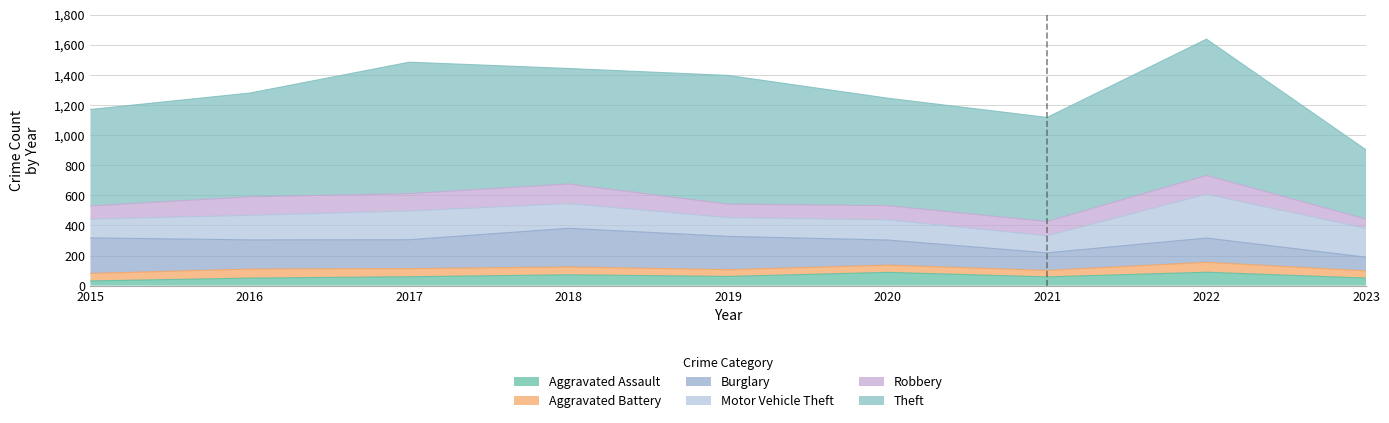

Which series has the largest total across all categories?

Theft